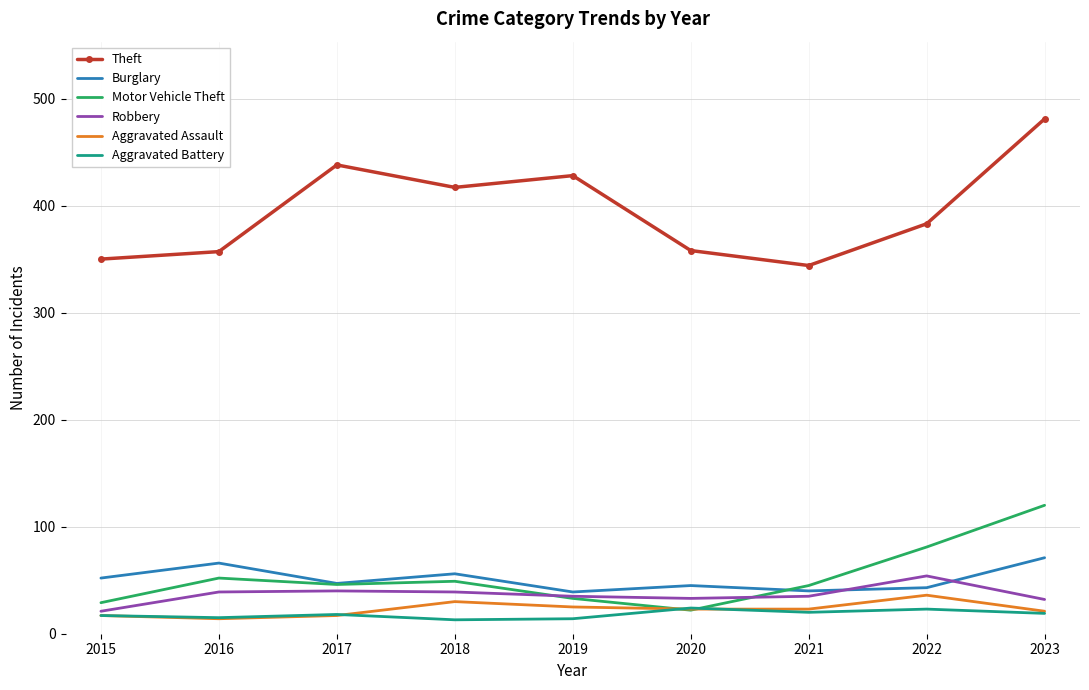

What is the spread (max minus min) of values at 2019?

414